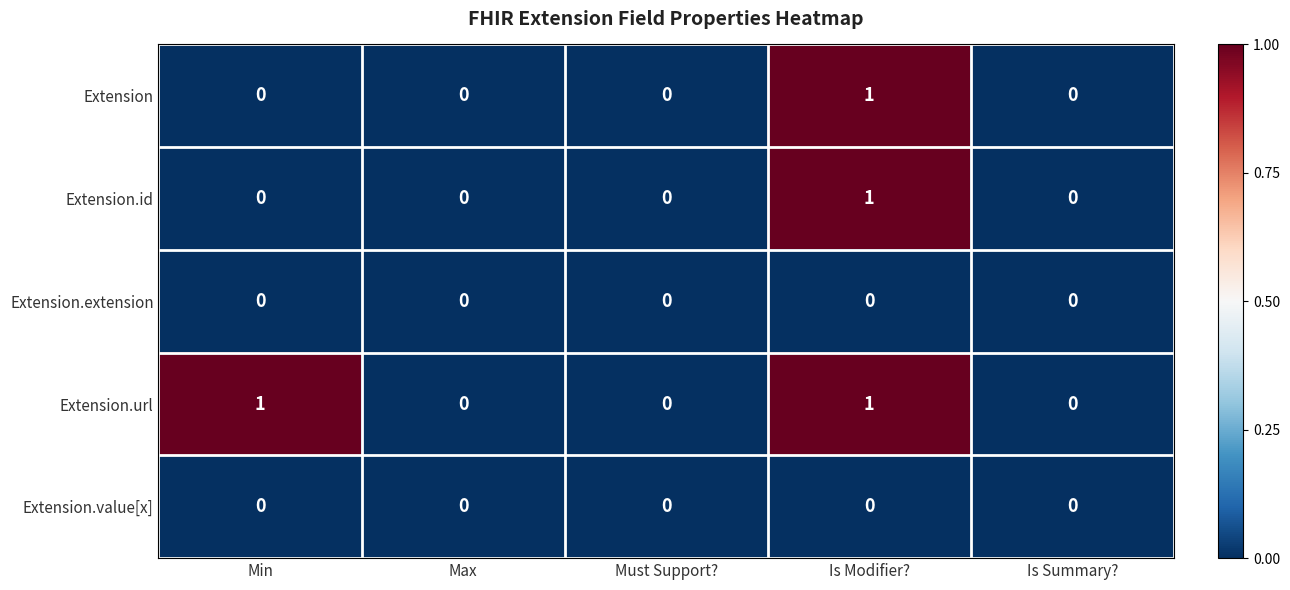

The Extension.extension series shows 0 at Must Support?. True or false?

True